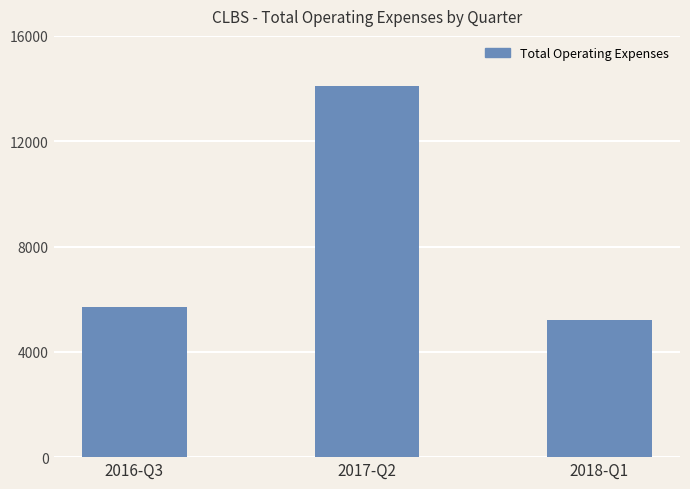

At which label is the value closest to 9650?

2016-Q3